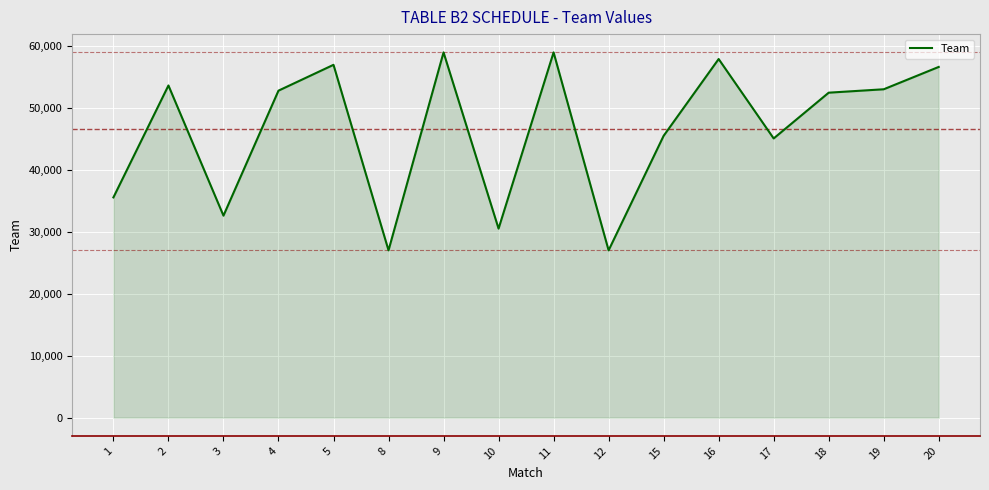

Does the chart have visible grid lines?

Yes